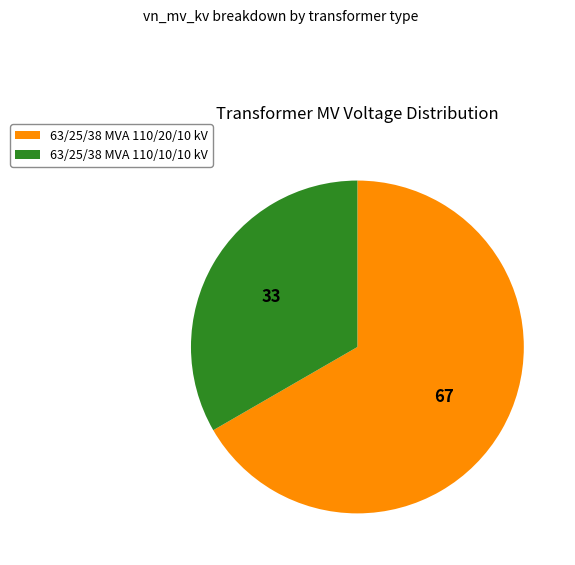

Does any single category account for the majority?

Yes